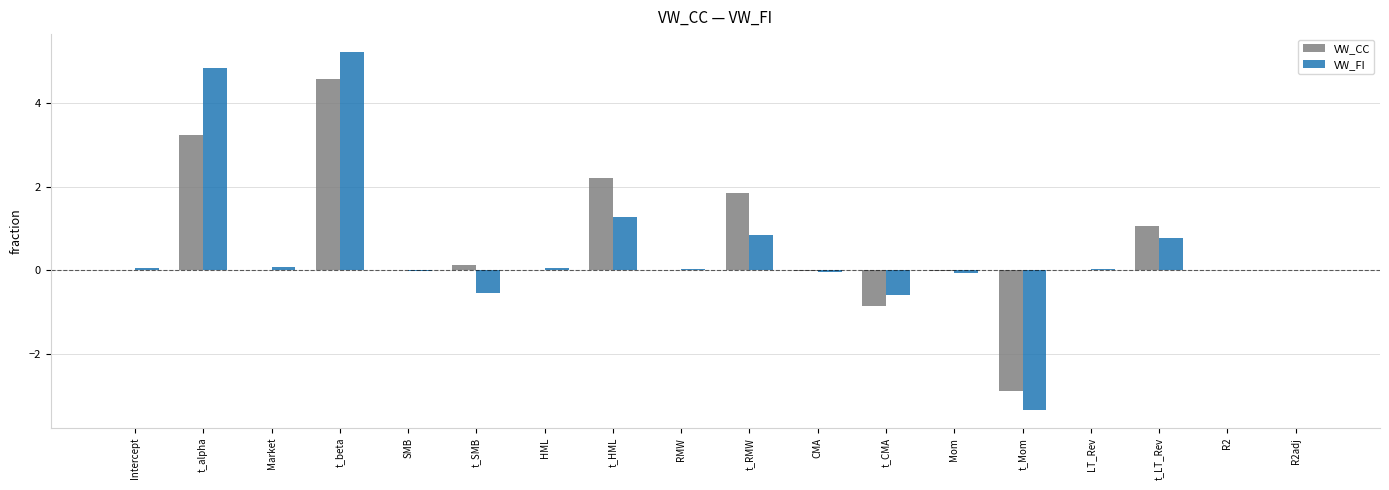

What is the sum of the VW_FI values at t_SMB and HML?

-0.5